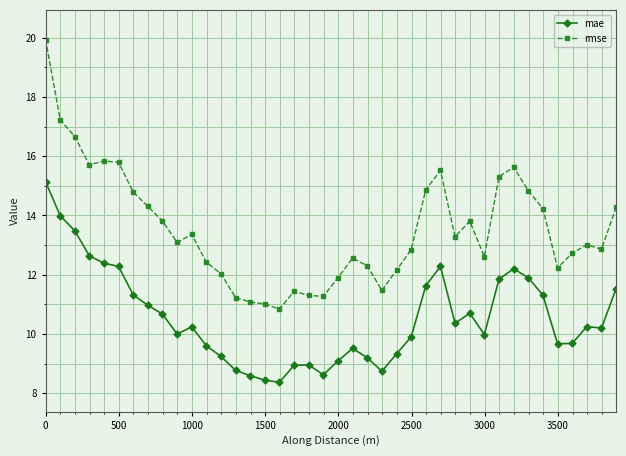

Which series has the largest range (max minus min)?

rmse